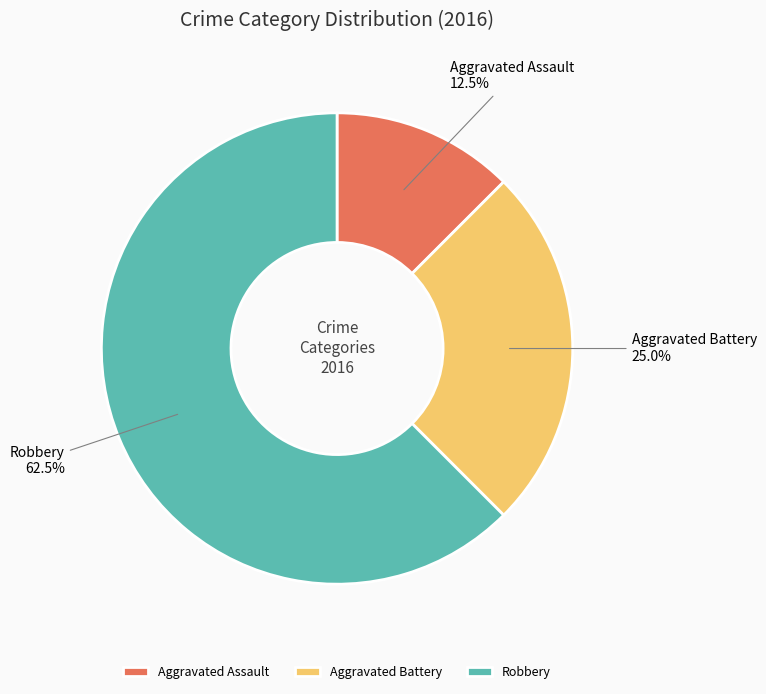

What is the total percentage of Aggravated Battery and Robbery?

87.5%